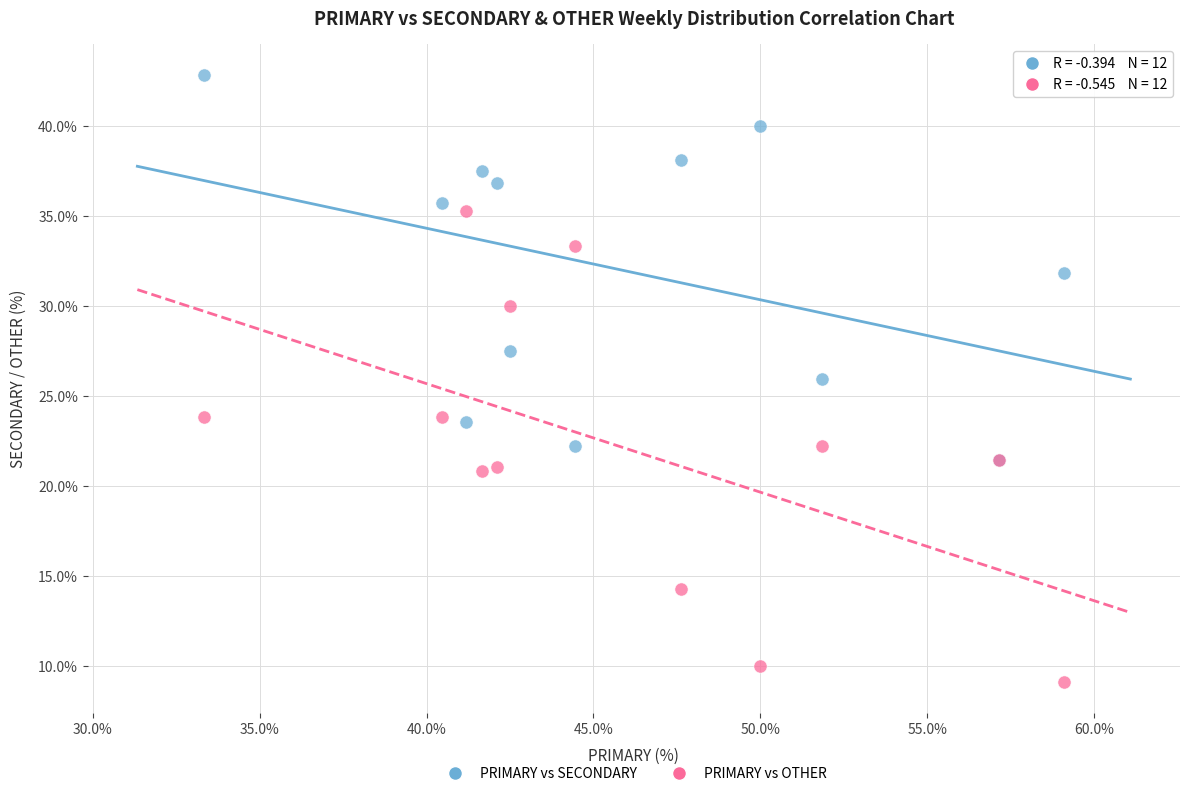

What are all the series names shown in the legend?

PRIMARY vs SECONDARY, PRIMARY vs OTHER